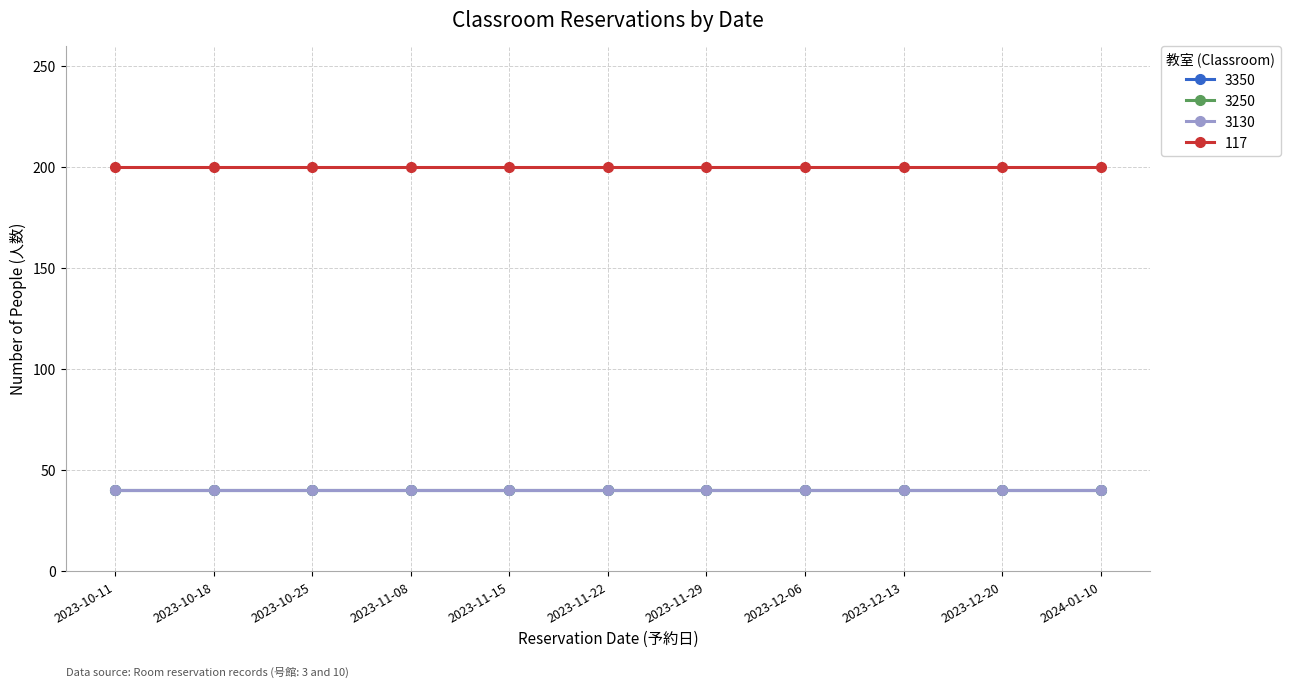

At which category is the sum across all series the highest?

2023-10-11